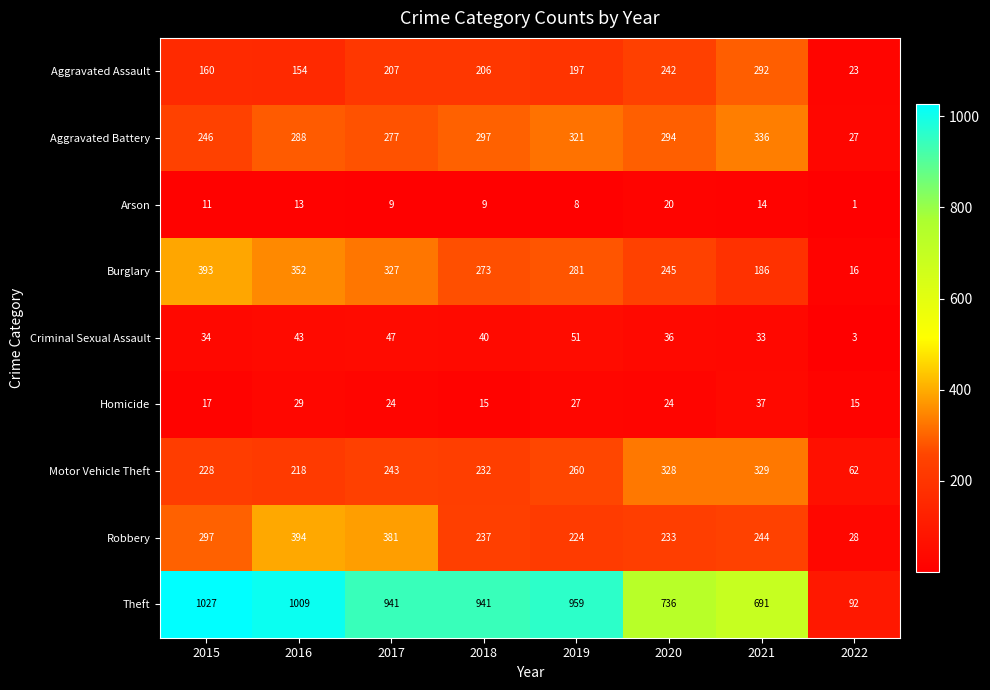

Is the value of Aggravated Battery at 2021 greater than the value of Arson at 2021?

Yes